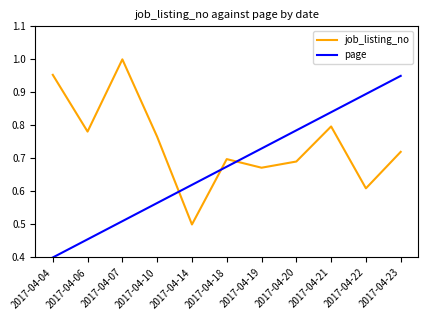

At which category is the sum across all series the highest?

2017-04-23